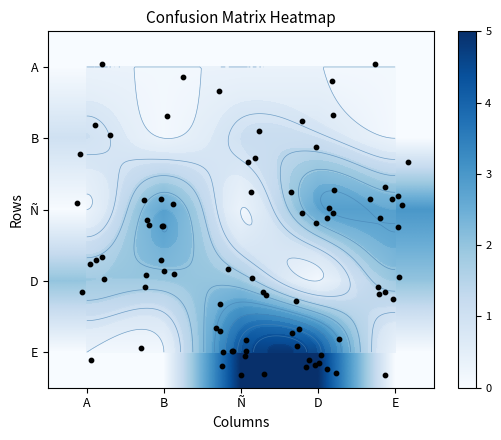

Count the E values in the range 0 to 5.

5